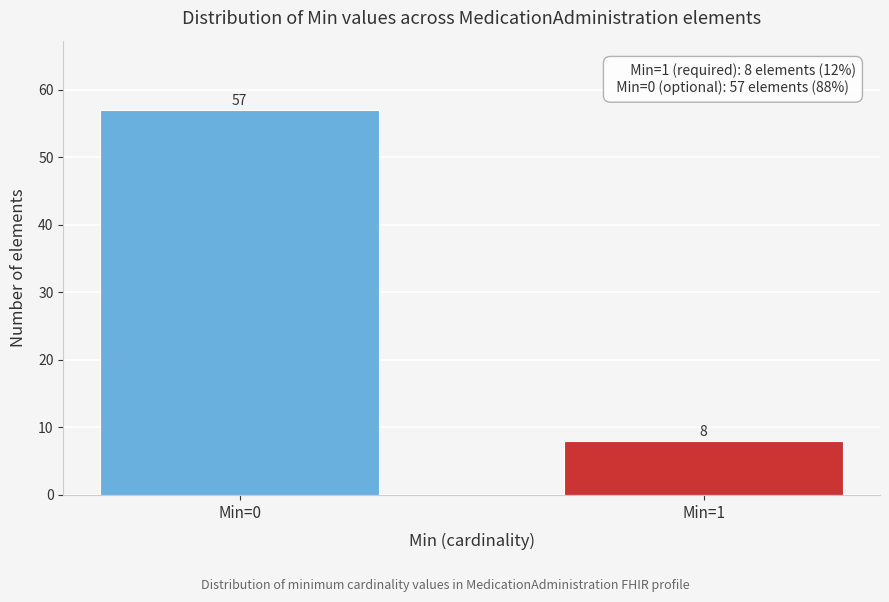

Reading right to left, extract all data points from this chart.

Min=1=8	Min=0=57